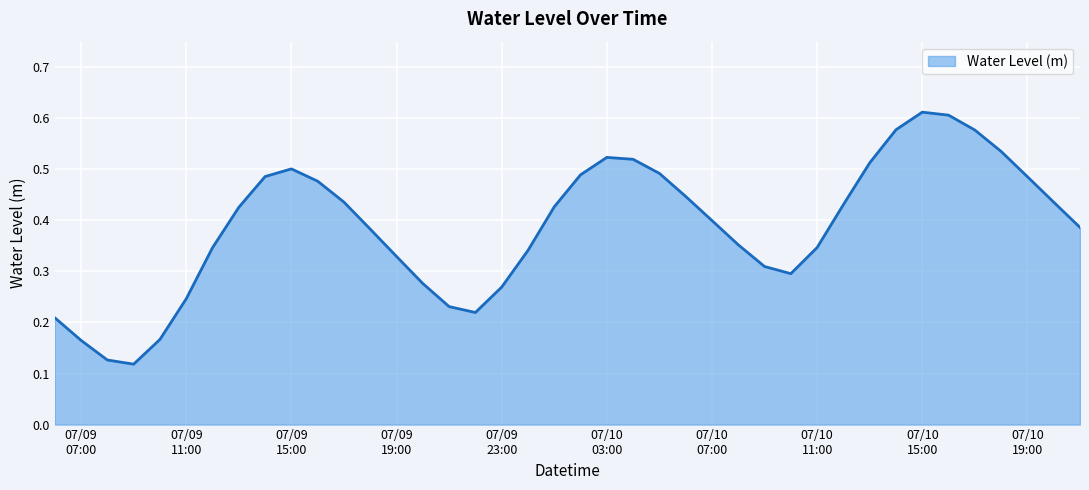

At which category does the data reach its first local peak?

07/09
15:00